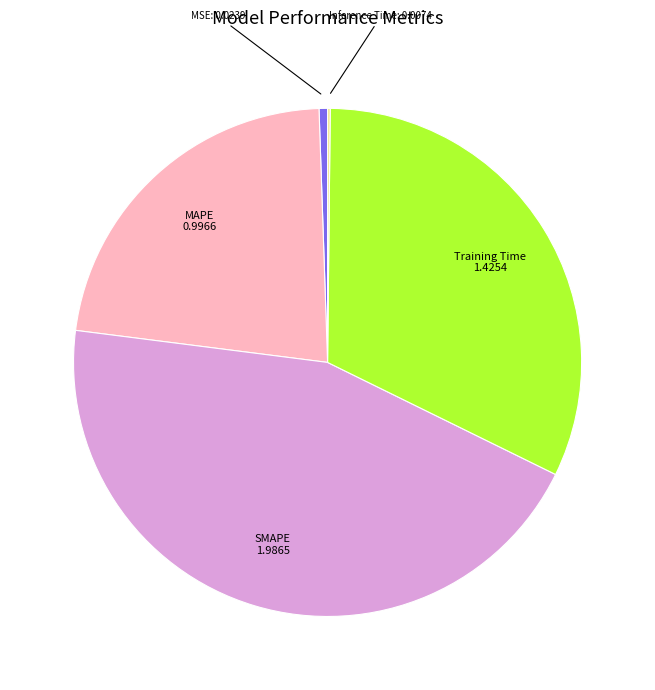

Does SMAPE account for over 50% of the chart?

No